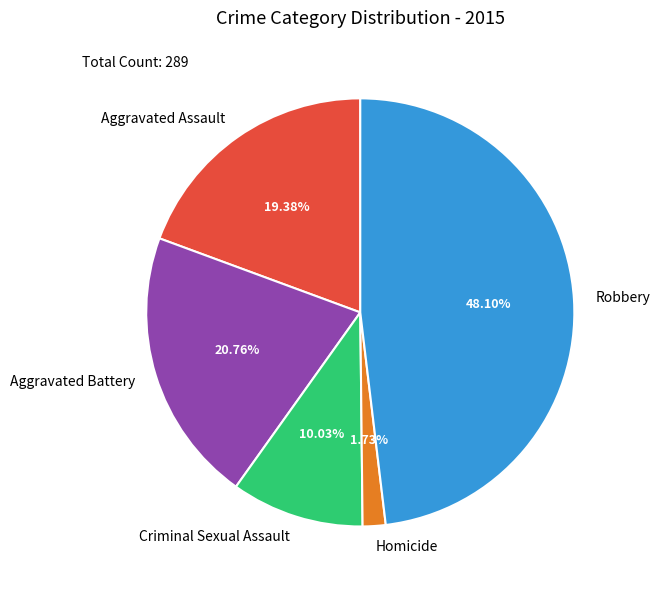

Rank the categories by value from lowest to highest.

Homicide, Criminal Sexual Assault, Aggravated Assault, Aggravated Battery, Robbery